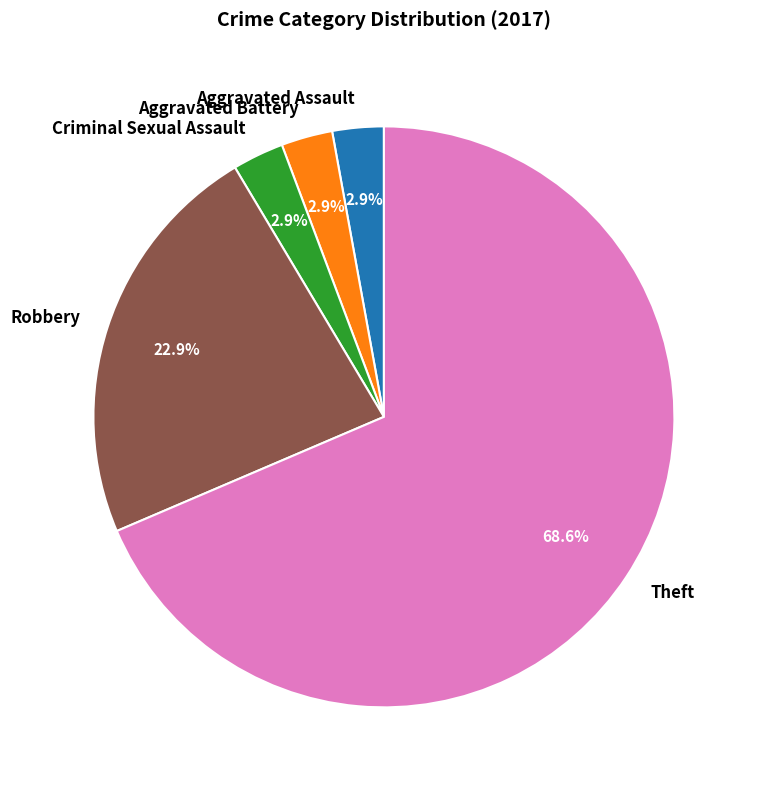

Which slice is the largest?

Theft